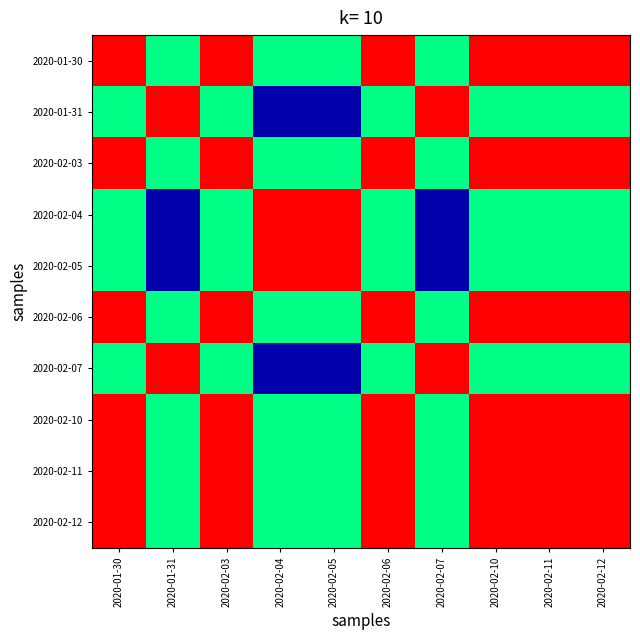

Rank the series at 2020-02-03 from lowest to highest value.

2020-01-31, 2020-02-04, 2020-02-05, 2020-02-07, 2020-01-30, 2020-02-03, 2020-02-06, 2020-02-10, 2020-02-11, 2020-02-12